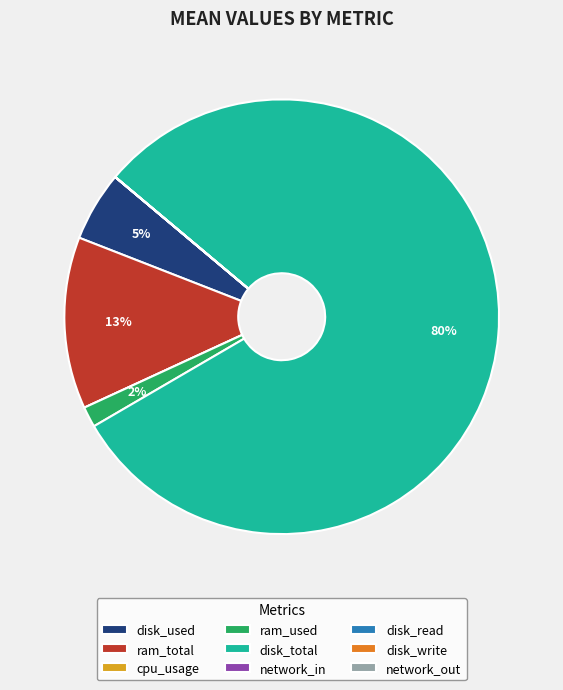

To the nearest percent, what is the difference between the largest and smallest slice percentages?

80%